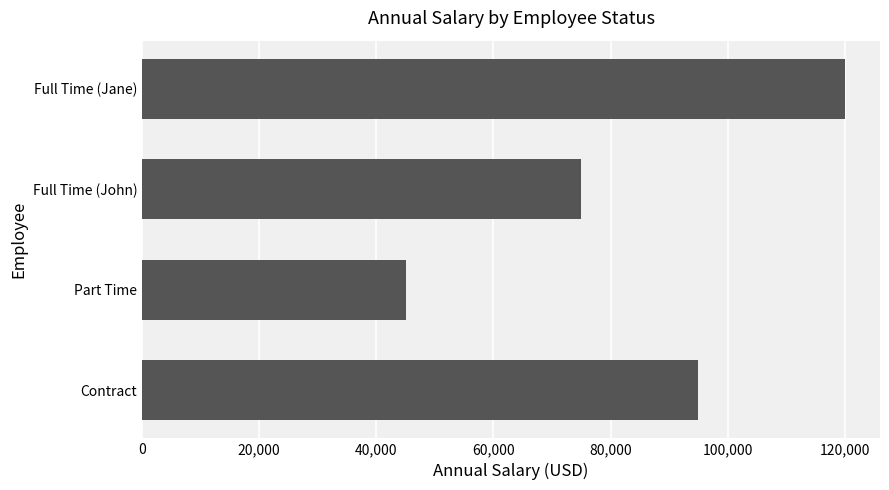

Reading bottom to top, extract all data points from this chart.

95000	45000	75000	120000